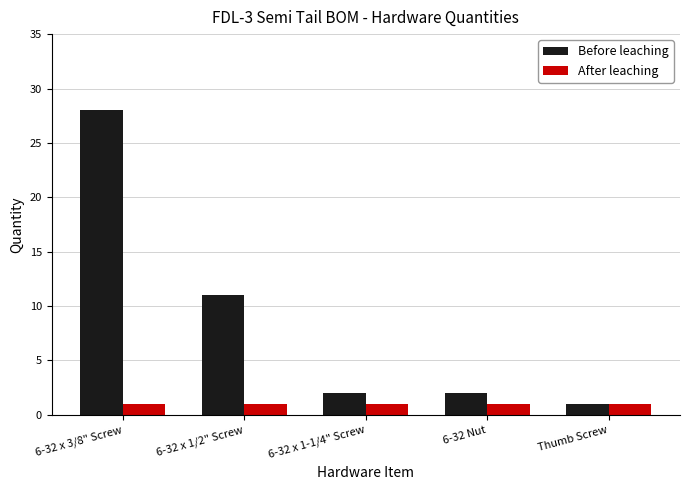

List the series in order of their peak value, highest first.

Before leaching, After leaching